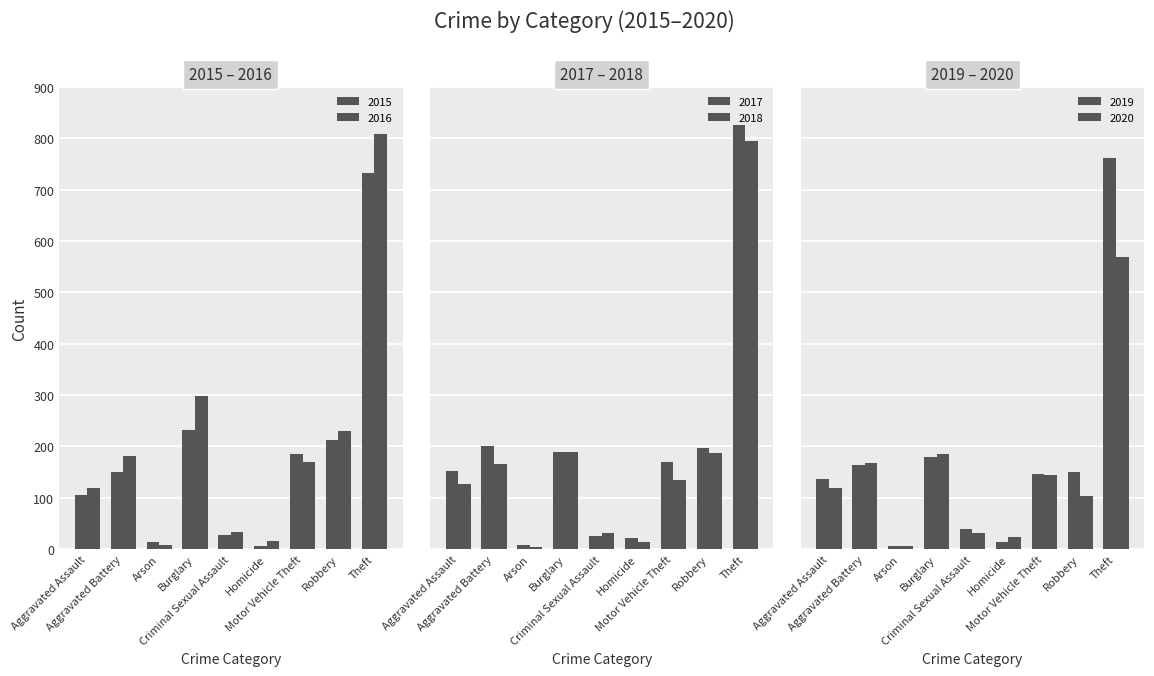

At which category is the sum across all series the highest?

Theft